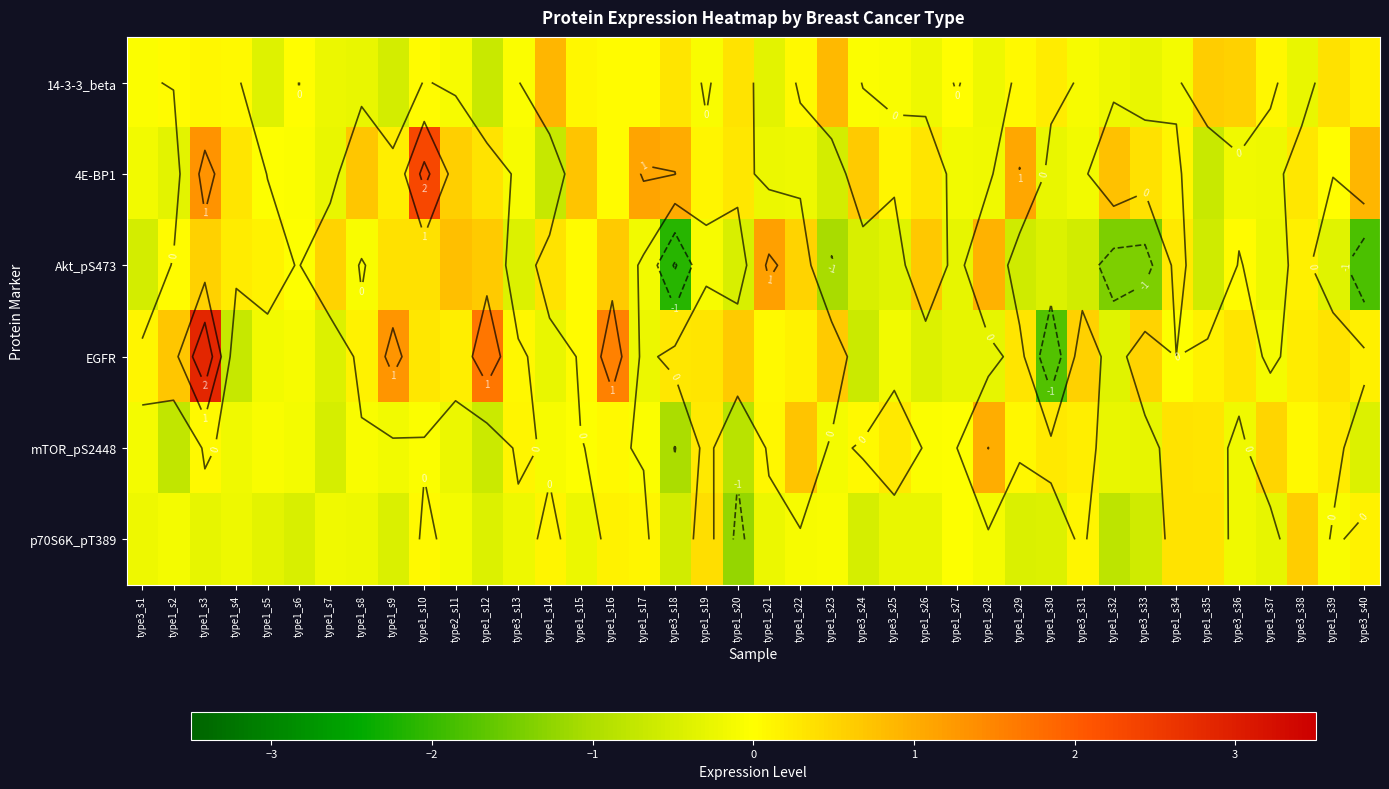

Which has a higher value, type1_s32 or type3_s25?

type3_s25